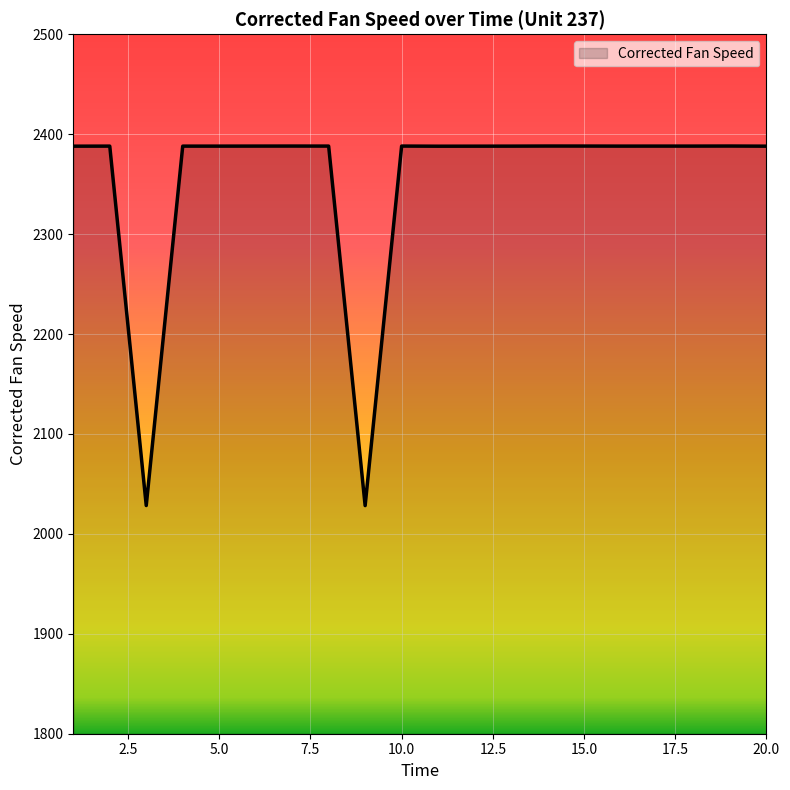

What is the difference between the maximum and minimum values?

359.9